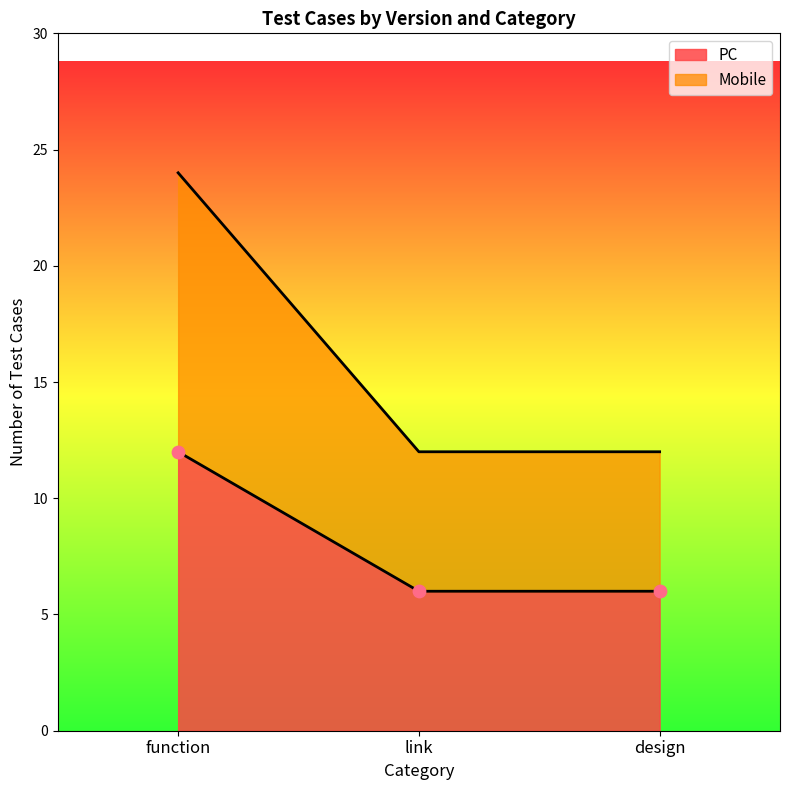

Which series contains the highest Y value?

Mobile